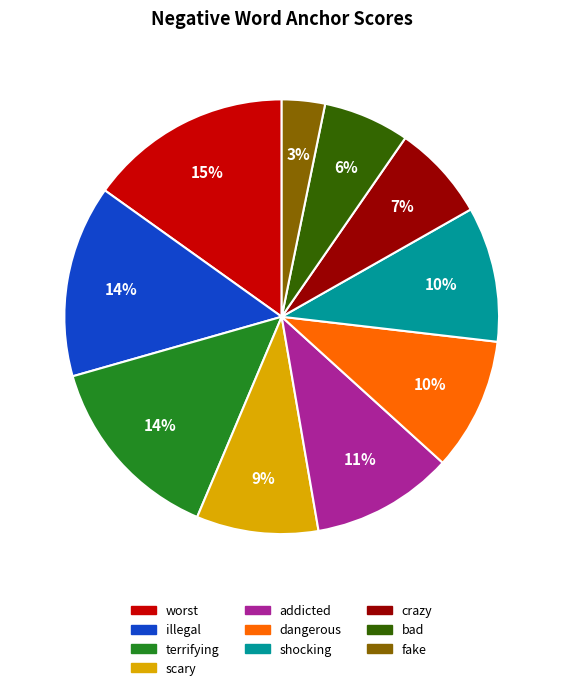

Combined, do scary and terrifying account for over 50%?

No